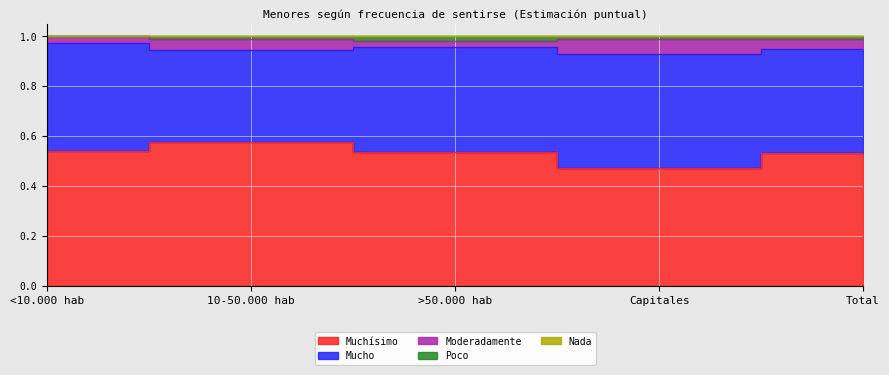

How many lines are shown in the chart?

5